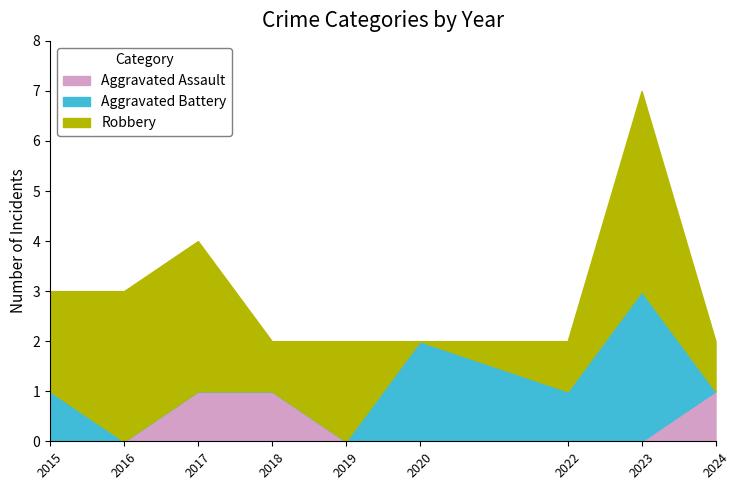

Which series changed the most between 2020 and 2024?

Aggravated Battery